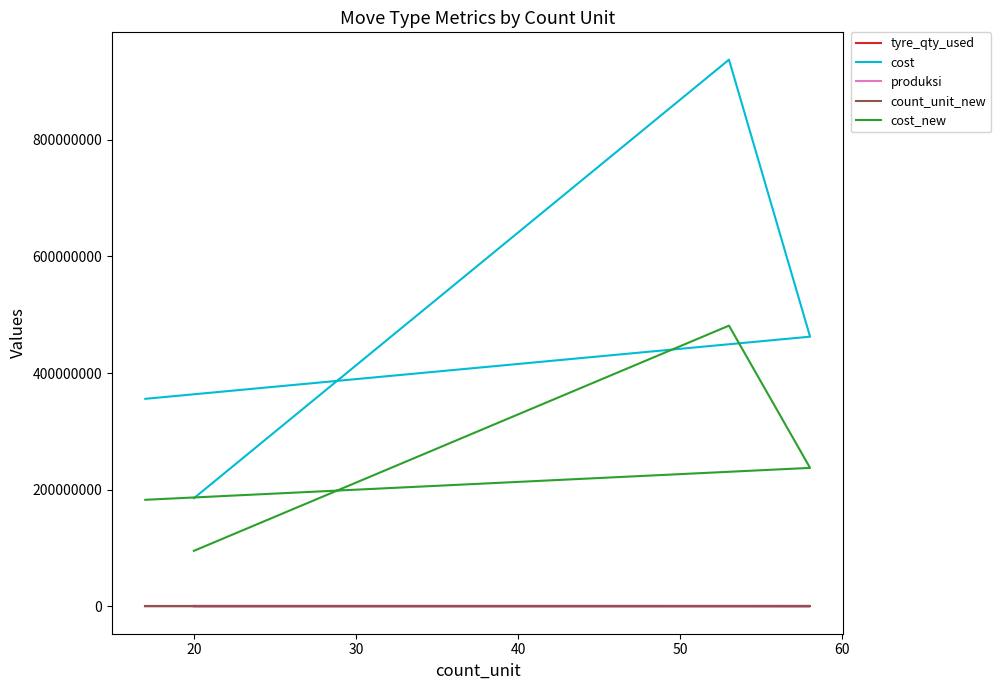

Where does the count_unit_new series first go above 71?

20